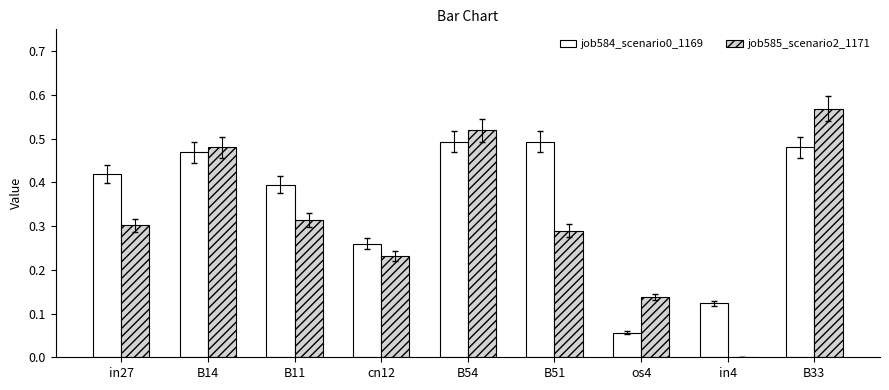

What is the sum of the job585_scenario2_1171 values at os4 and B54?

0.7